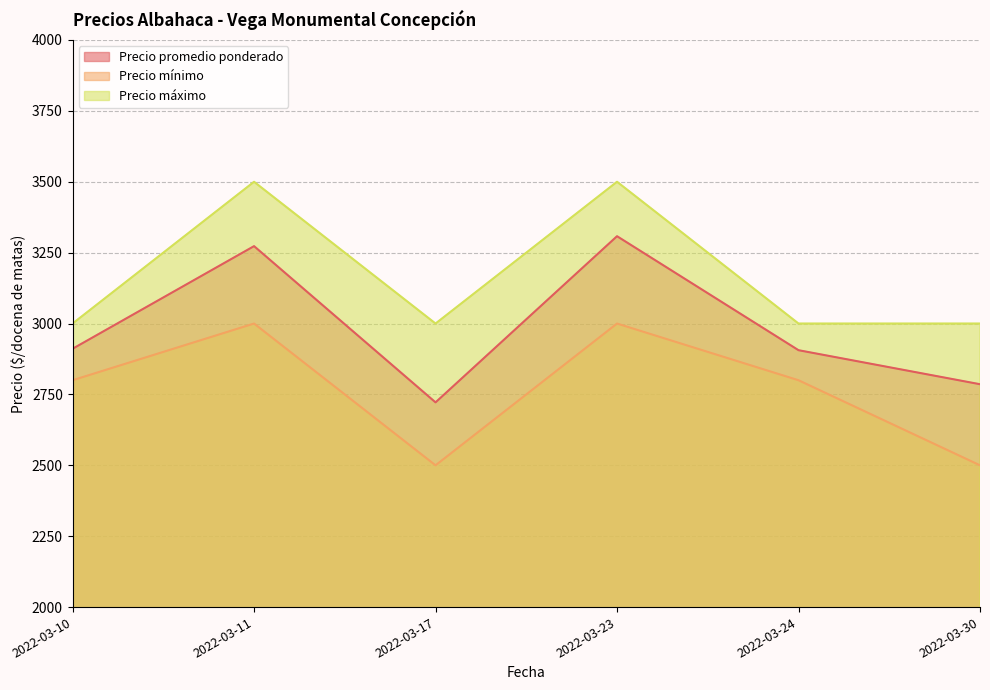

Rank the series at 2022-03-11 from highest to lowest value.

Precio máximo, Precio promedio ponderado, Precio mínimo